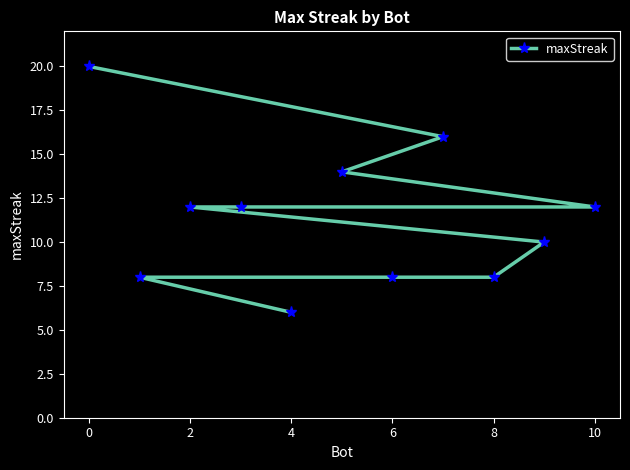

How many data points does each series have?

11